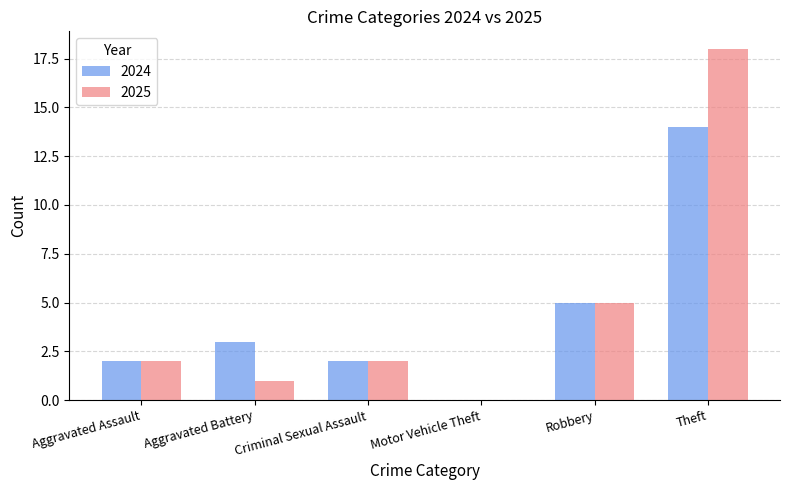

Are the bars horizontal?

No